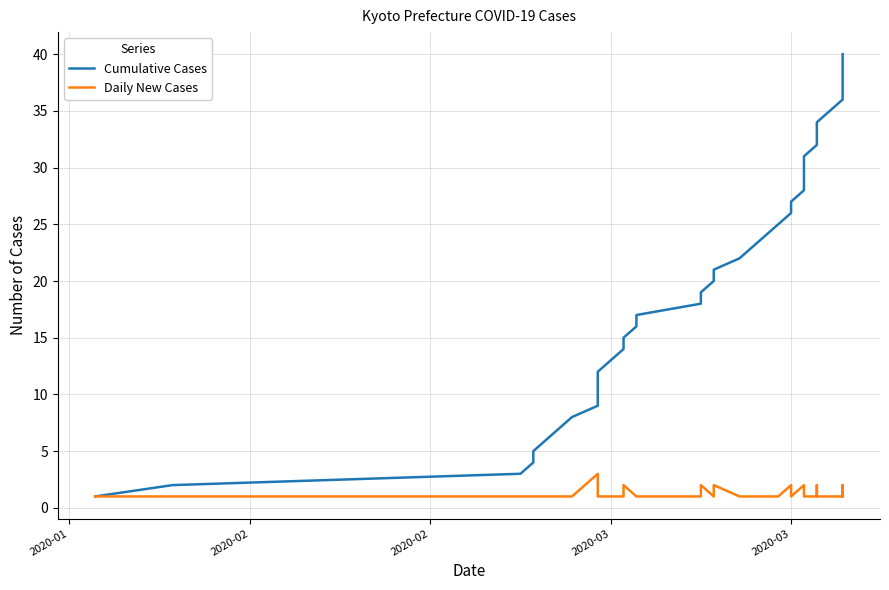

What is the maximum value shown in the chart?

40